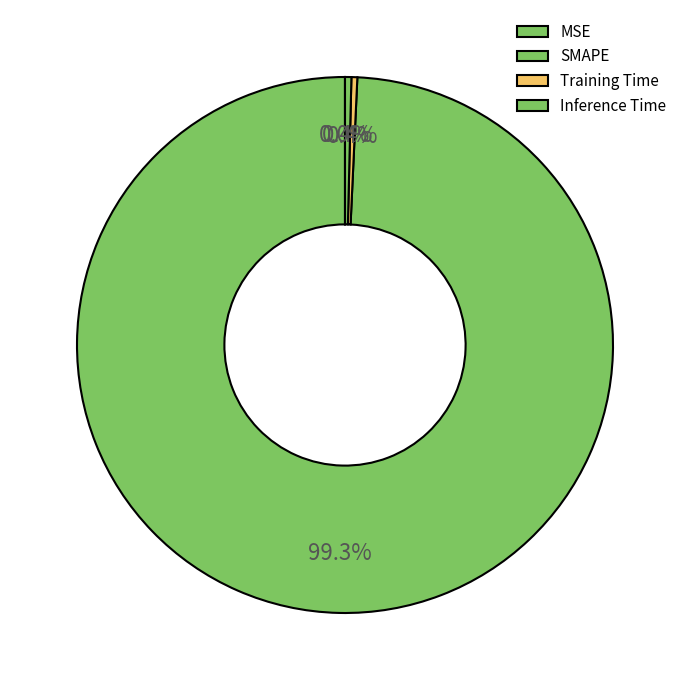

Rank the categories by value from highest to lowest.

SMAPE, Inference Time, Training Time, MSE